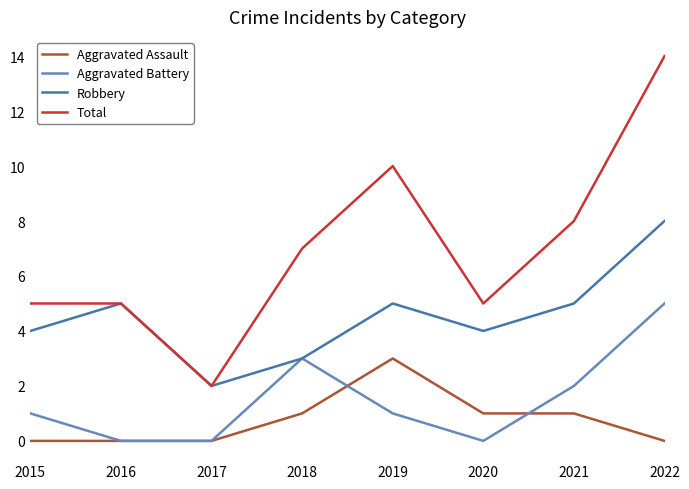

What is the greatest value displayed?

14